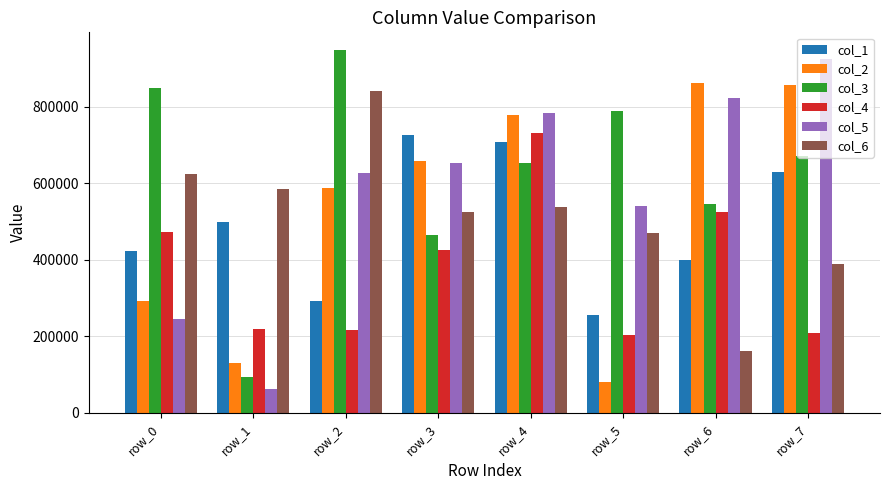

What is the smallest value displayed?

62026